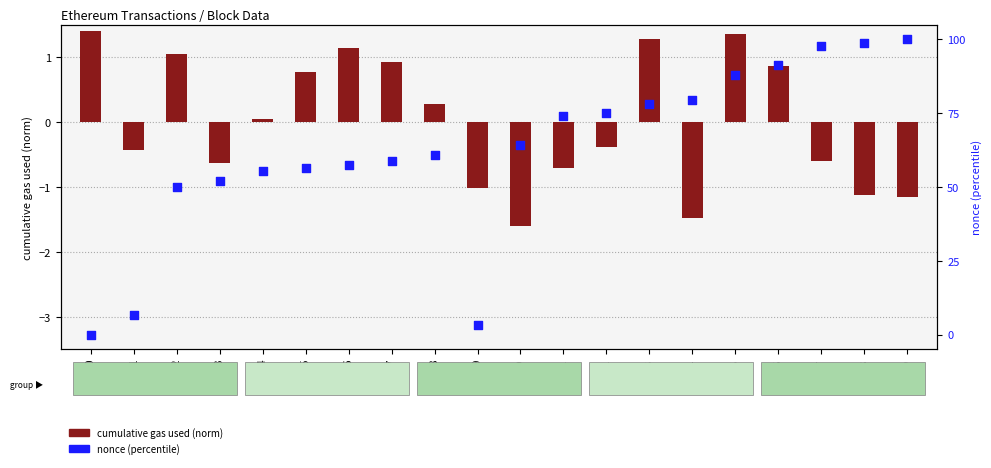

Which series reaches the maximum Y coordinate?

nonce (percentile)